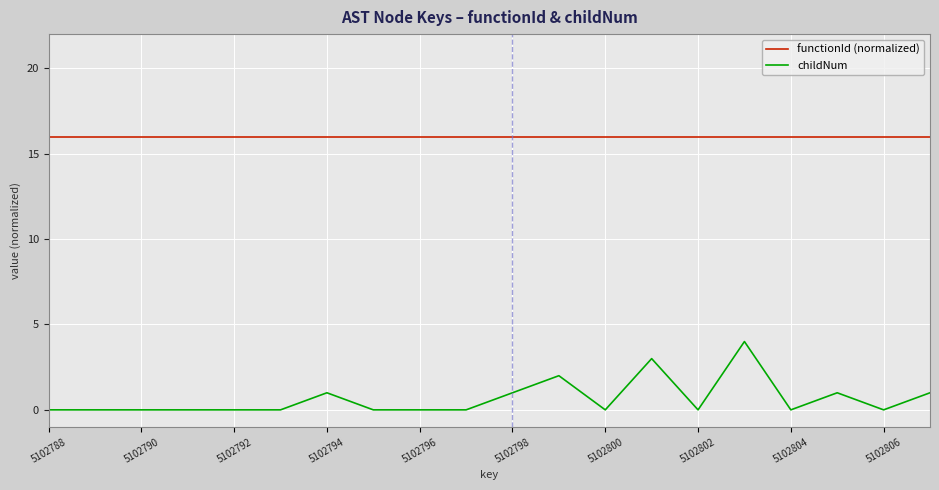

List the series in order of their overall mean, highest first.

functionId (normalized), childNum